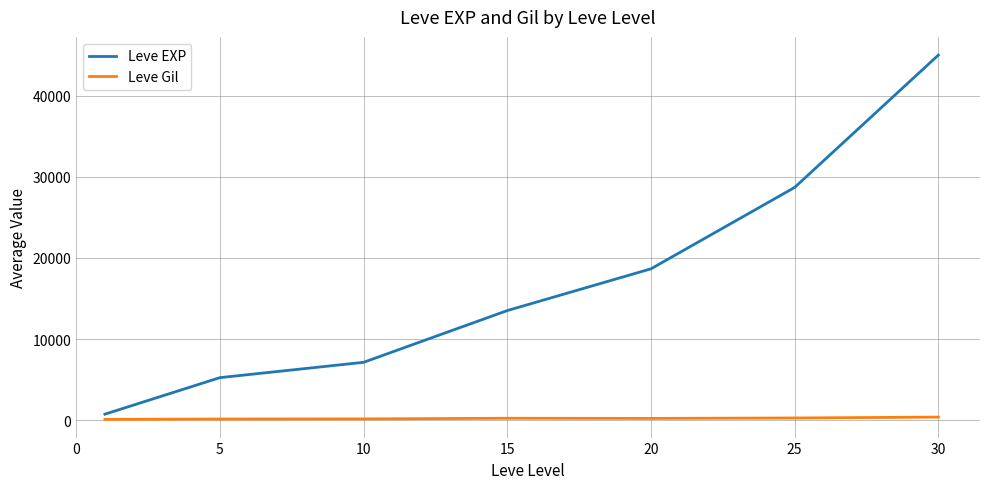

How many lines are shown in the chart?

2